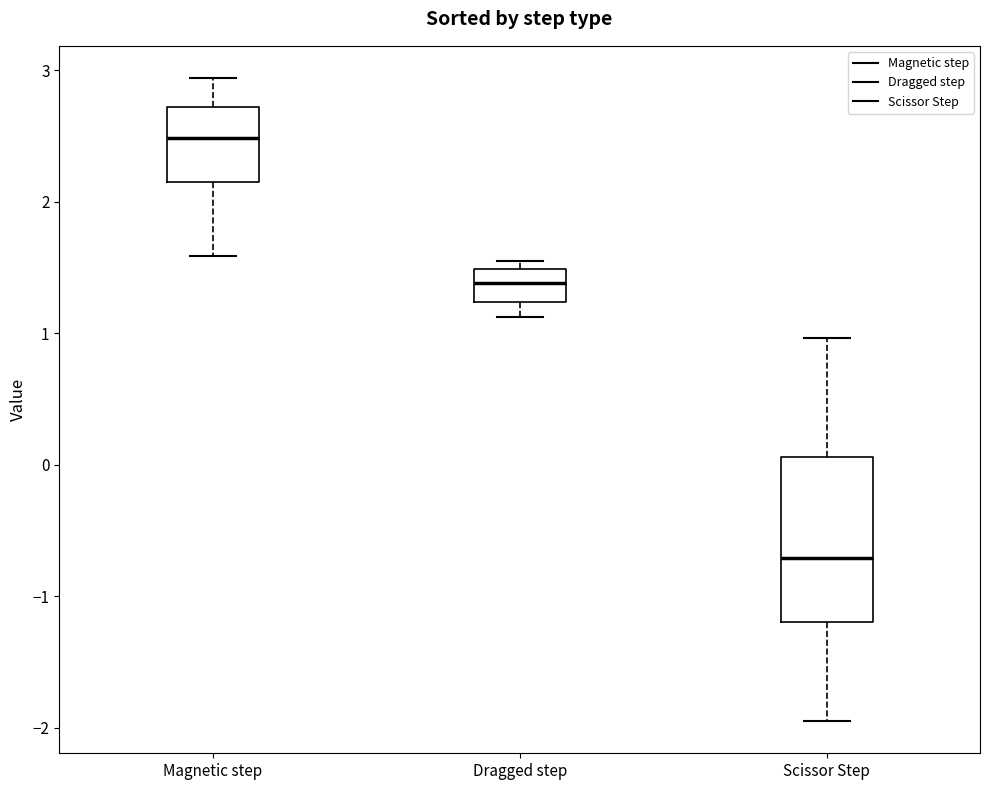

Which box is the tallest, from its lower edge to its upper edge?

Scissor Step